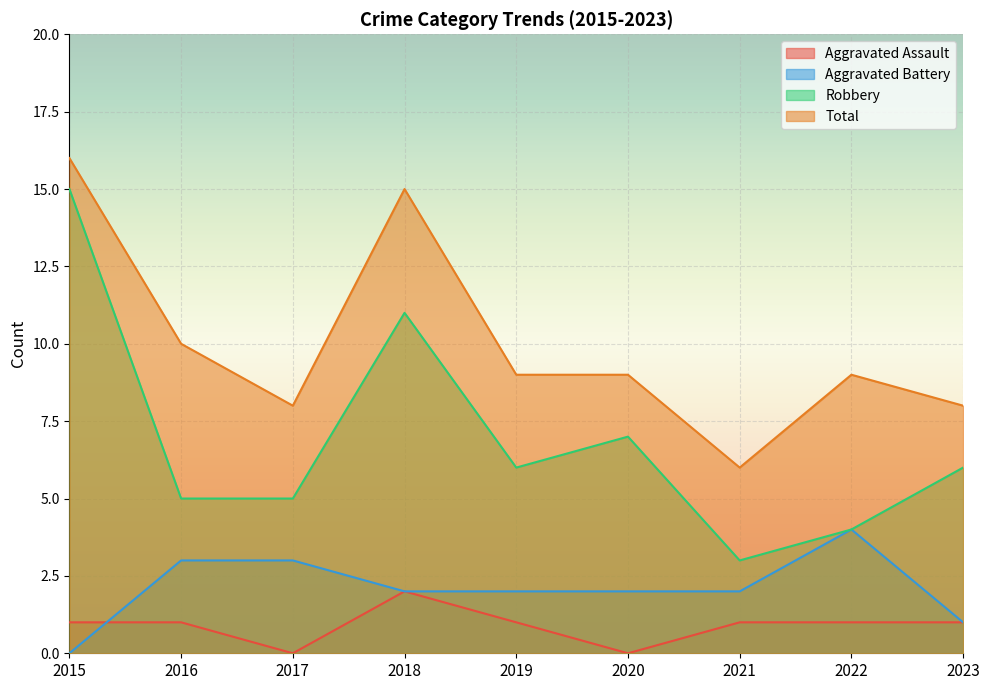

At which category is the sum across all series the highest?

2015